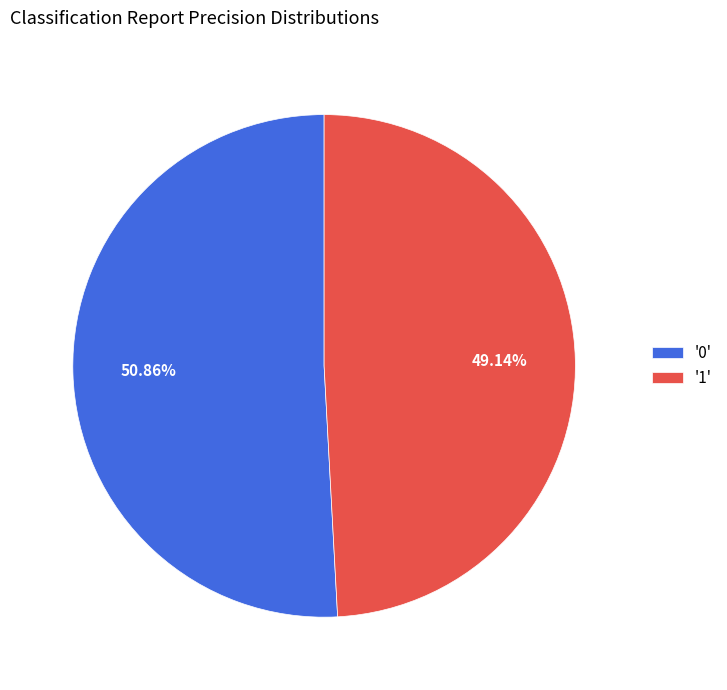

Rank the categories by value from highest to lowest.

'0', '1'